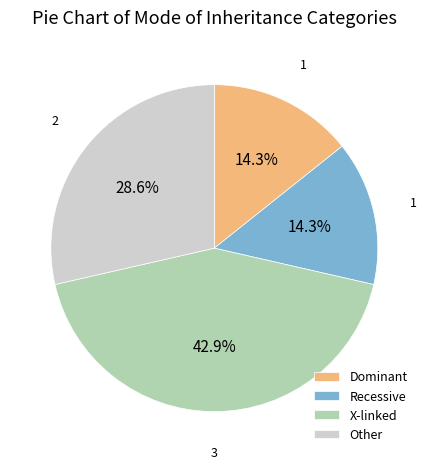

How many slices are in this pie chart?

4